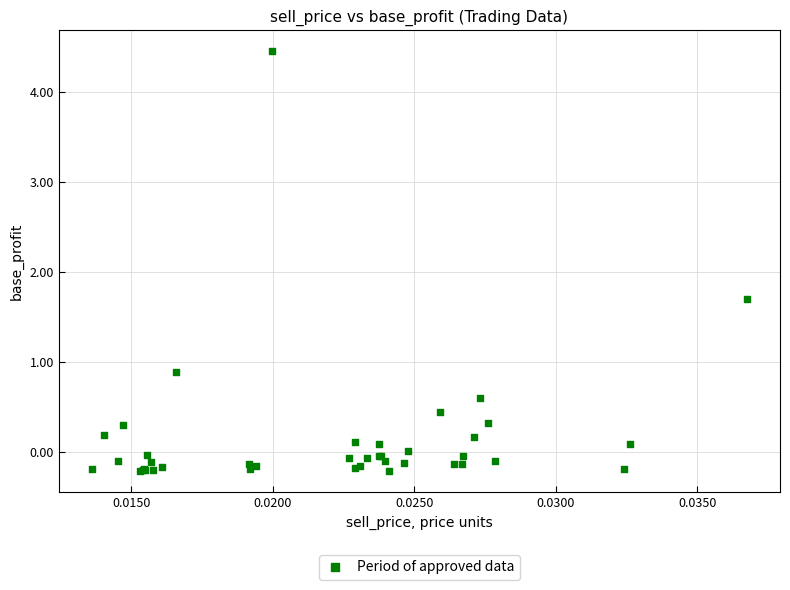

What Y value in the scatter plot is closest to 2?

1.7